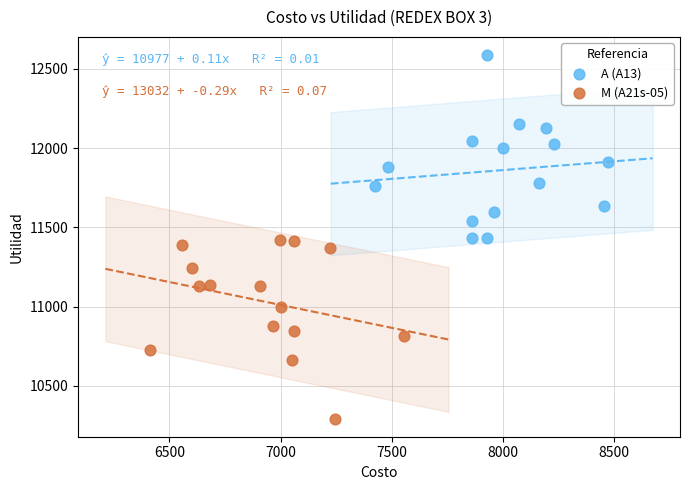

Which series has the widest spread of Y values?

A (A13)